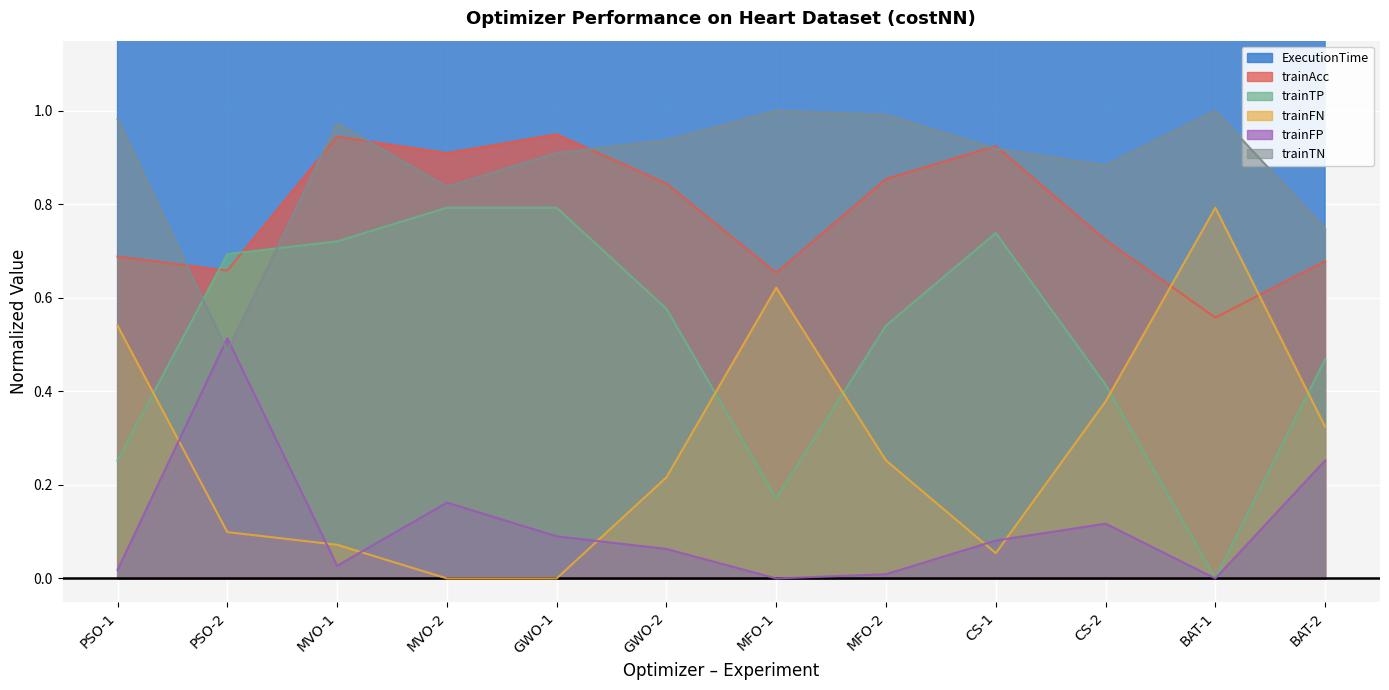

True or false: trainTN has more than 1 interior local peaks.

True